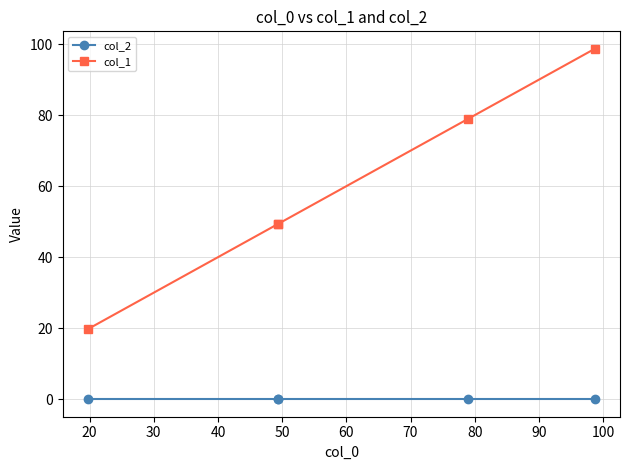

At how many categories does at least one series exceed 12?

5